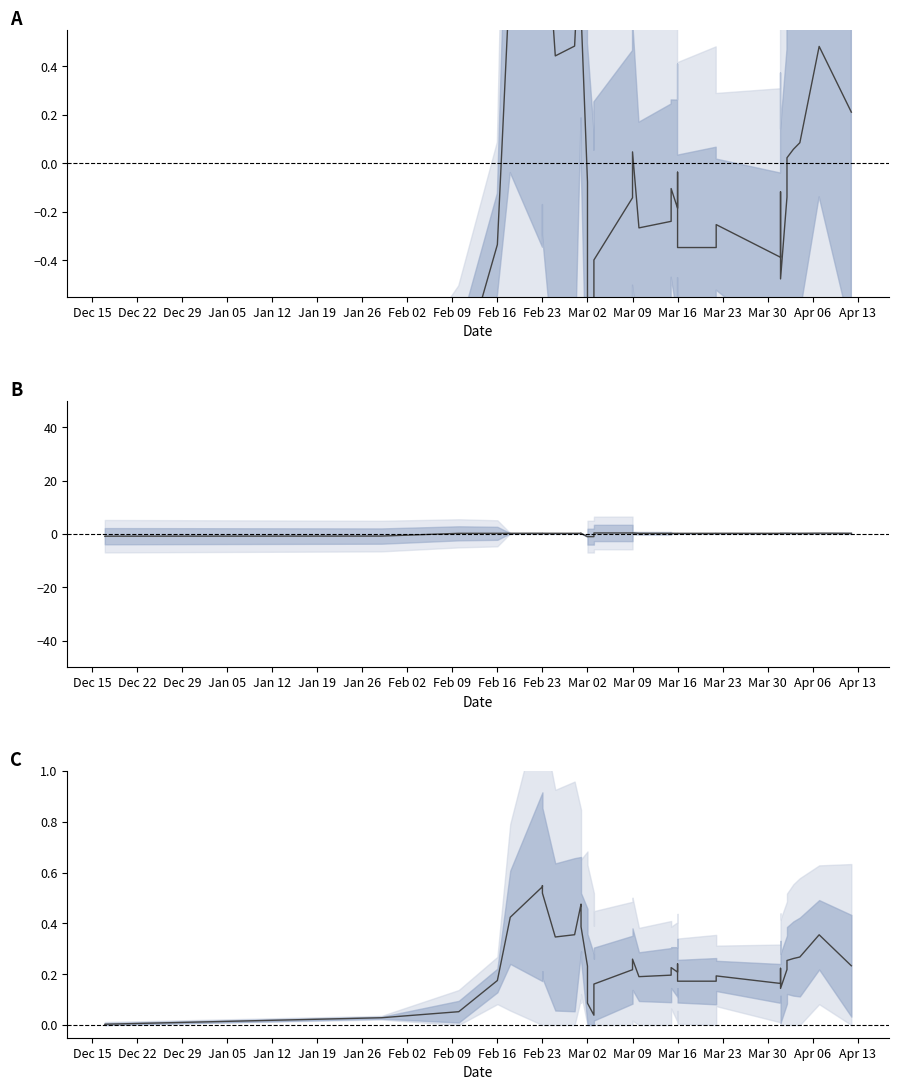

Does the chart have visible grid lines?

No